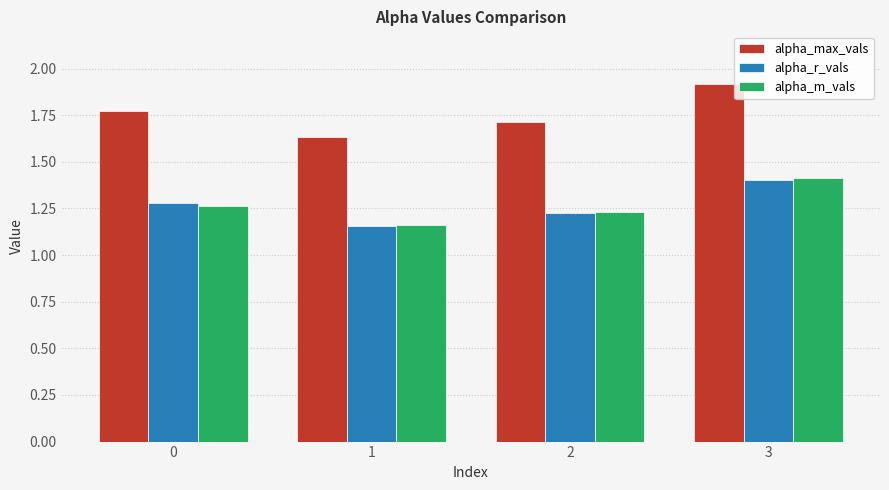

What is the maximum value shown in the chart?

1.9